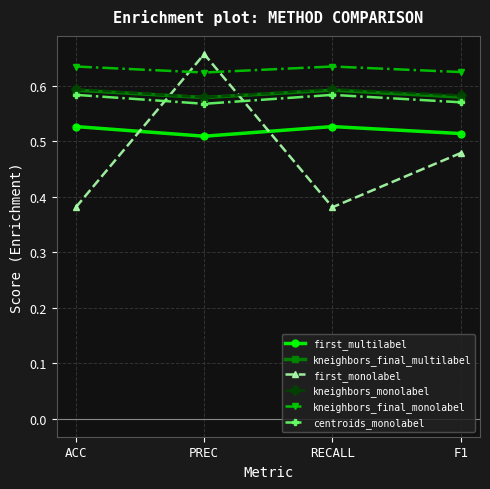

How many categories are shown in the chart?

4